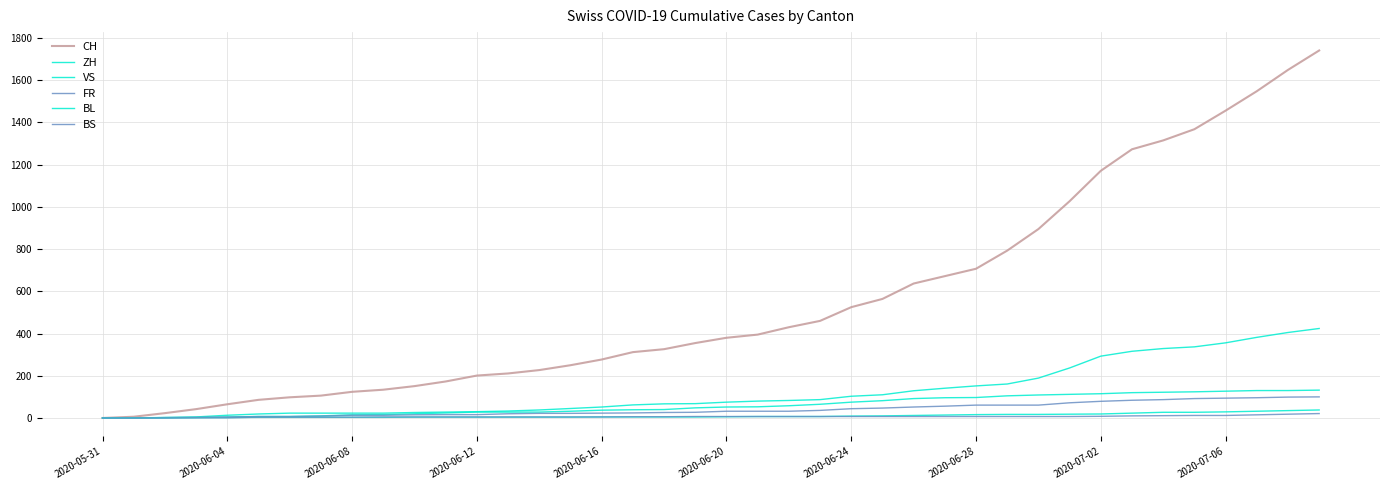

True or false: CH and VS intersect in this chart.

False